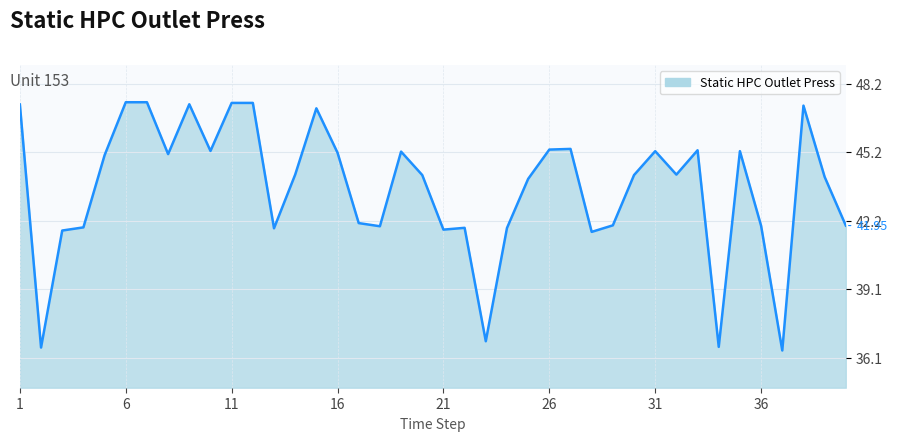

Rank the categories by value from lowest to highest.

37, 2, 34, 23, 28, 3, 21, 13, 24, 22, 4, 18, 36, 40, 29, 17, 25, 39, 20, 30, 14, 32, 5, 8, 16, 19, 31, 35, 10, 33, 26, 27, 15, 38, 1, 9, 11, 12, 6, 7